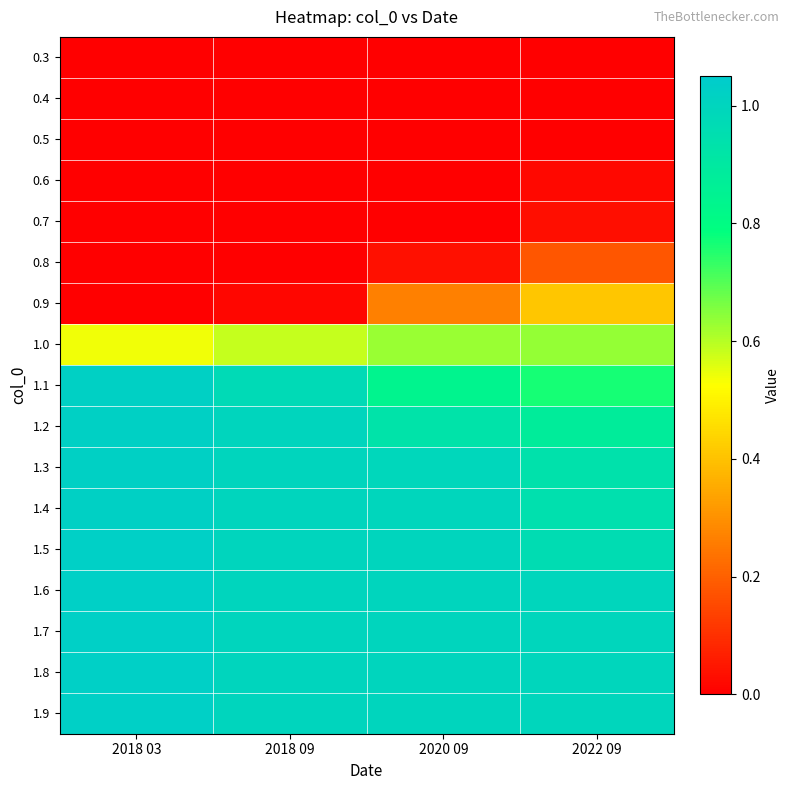

Which category has the lowest value across all series?

2018 03